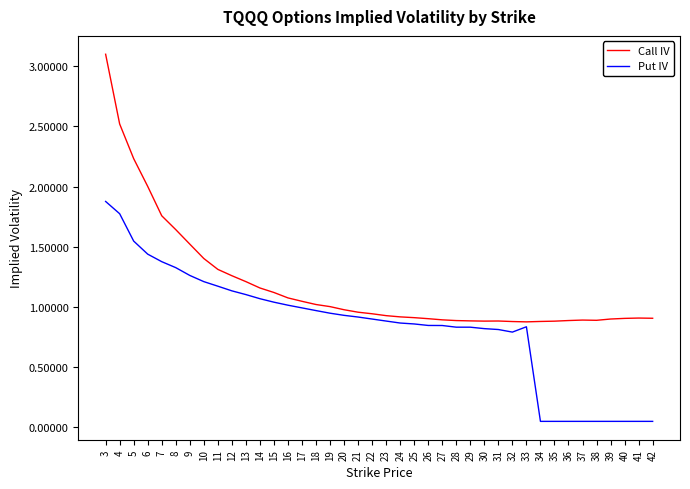

At 39, list the series in order from smallest to largest.

Put IV, Call IV